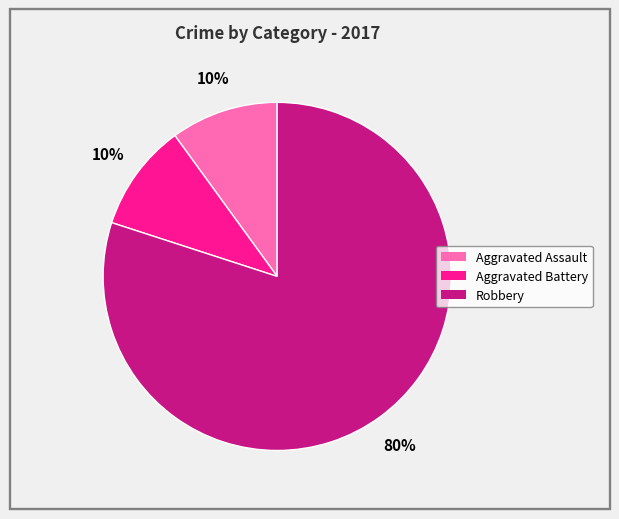

Which slice is the largest?

Robbery